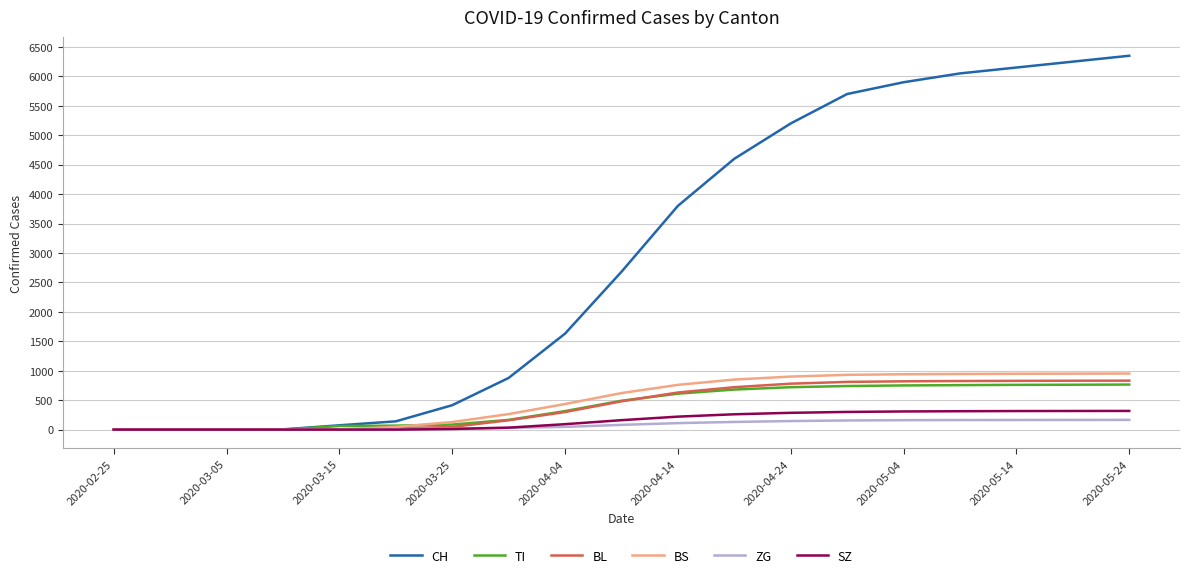

Which series has the largest total across all categories?

CH